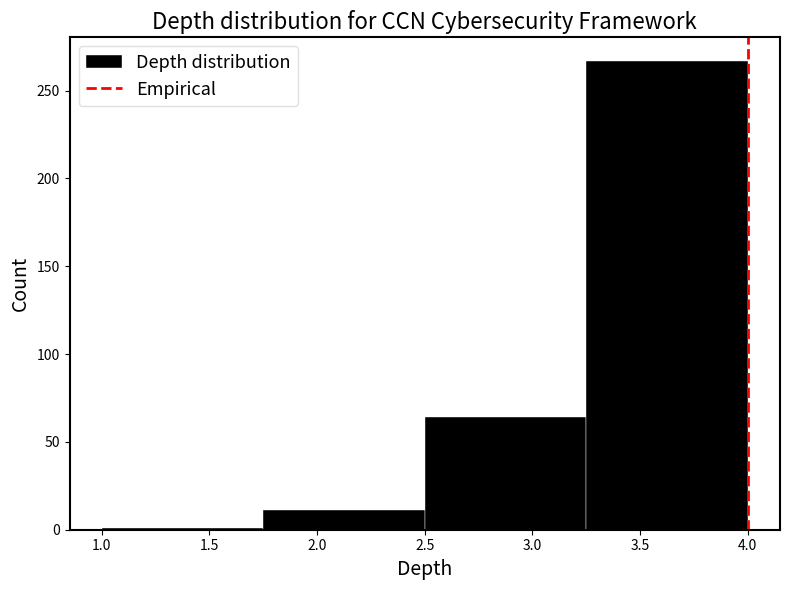

Reading left to right, list every bar in this chart as the range it spans on the x-axis followed by its height. The values are not printed on the chart, so give them approximately, as read against the axis.

1.00 to 1.75: under 5
1.75 to 2.50: 10
2.50 to 3.25: 65
3.25 to 4.00: 265